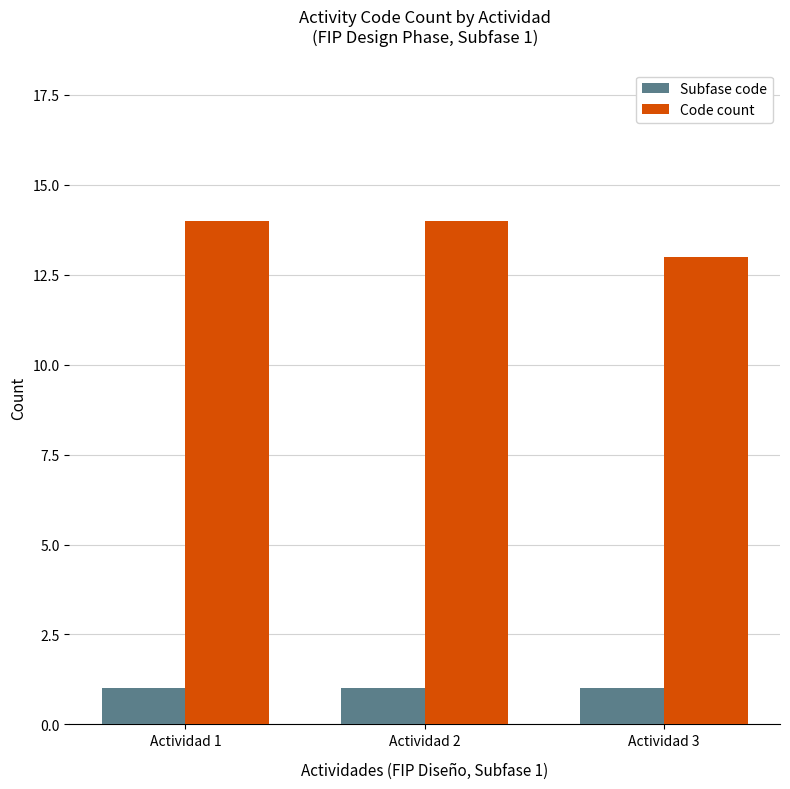

How many bars are there in total?

6